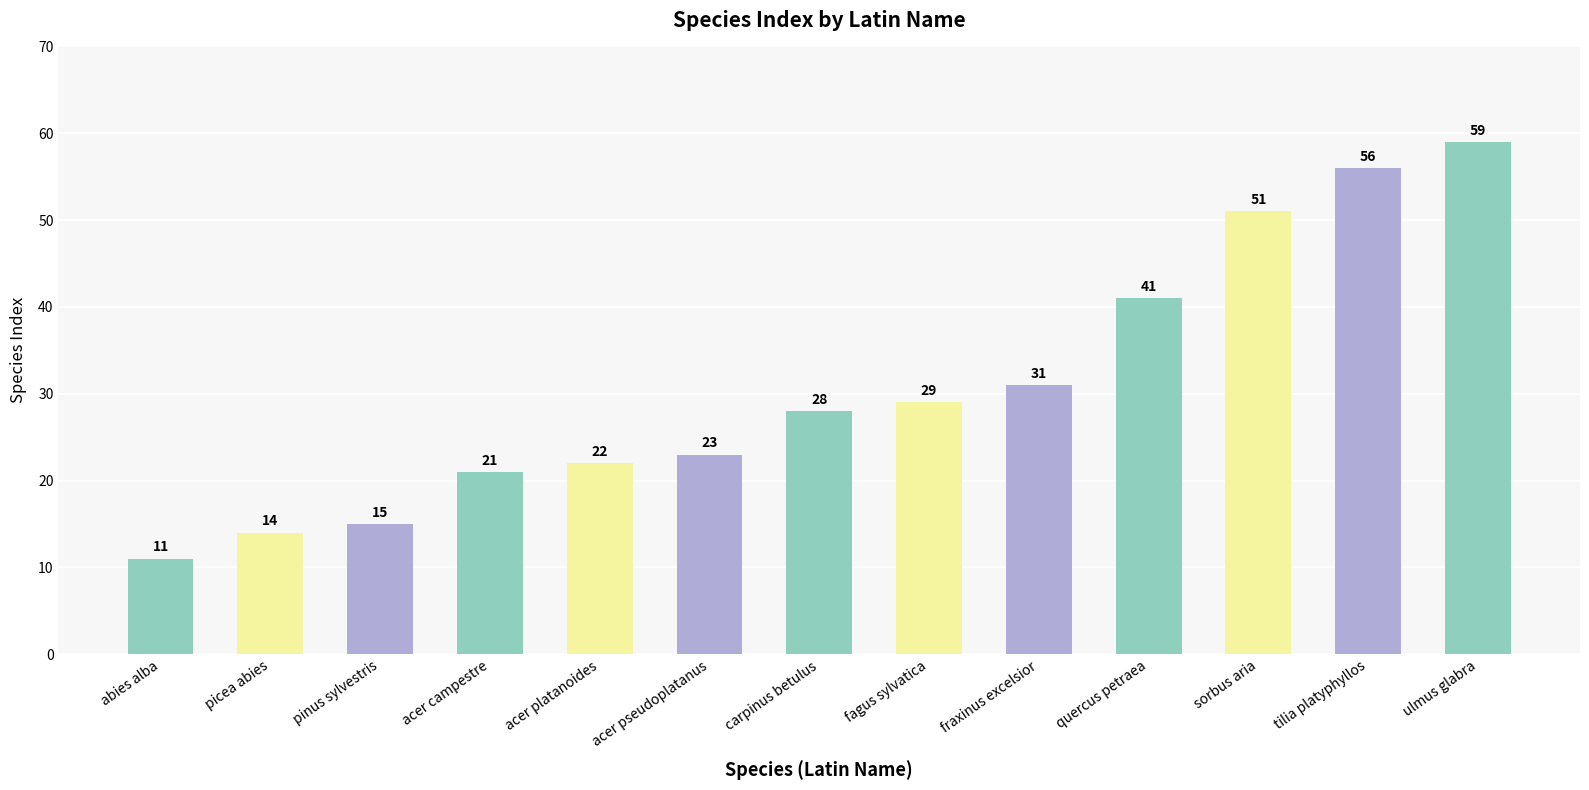

Between pinus sylvestris and carpinus betulus, which is larger?

carpinus betulus